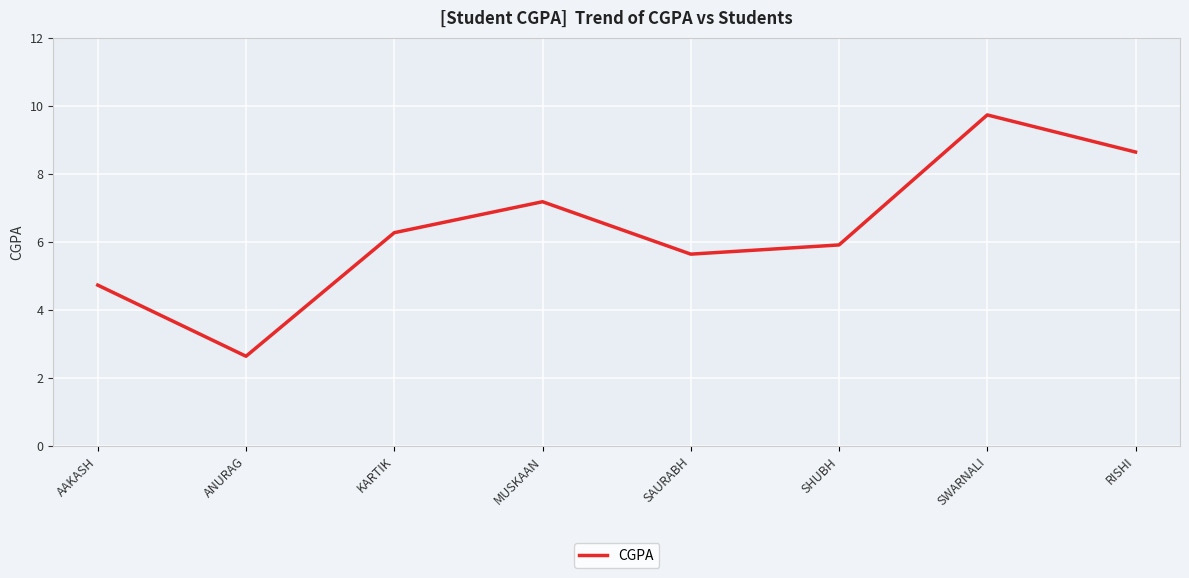

Rank the categories by value from lowest to highest.

ANURAG, AAKASH, SAURABH, SHUBH, KARTIK, MUSKAAN, RISHI, SWARNALI